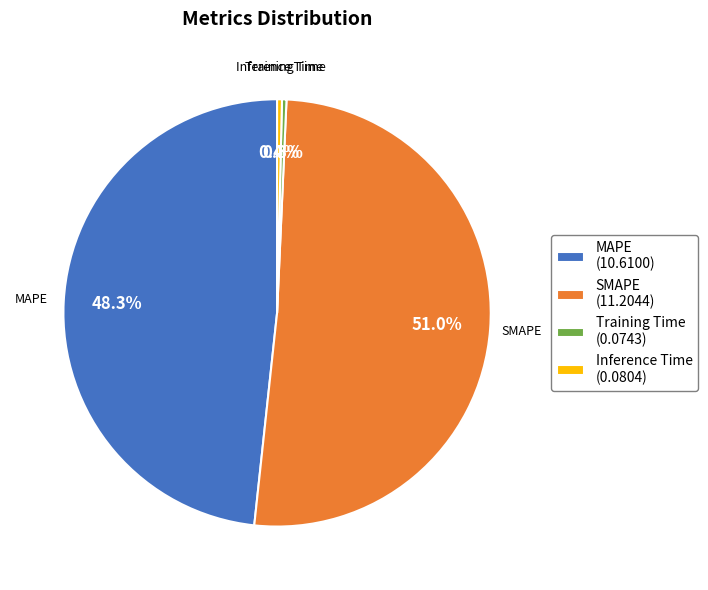

Does Inference Time account for over 50% of the chart?

No